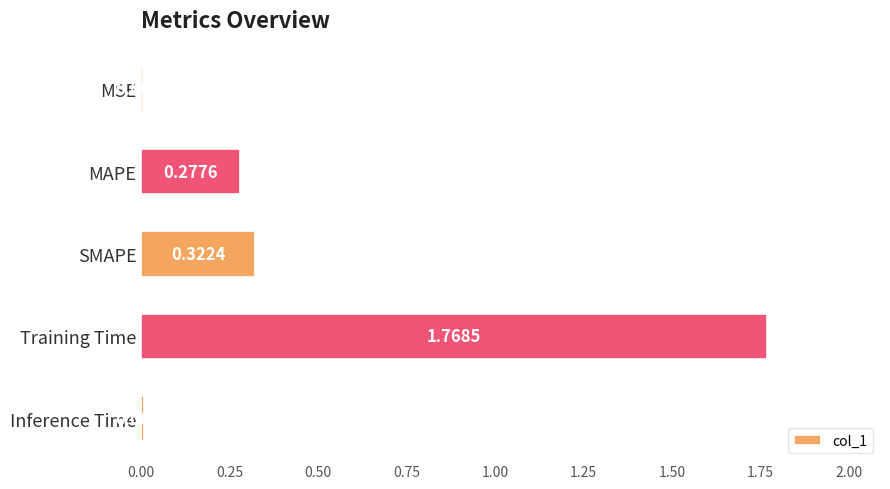

At which category does the chart reach its peak across all series?

Training Time